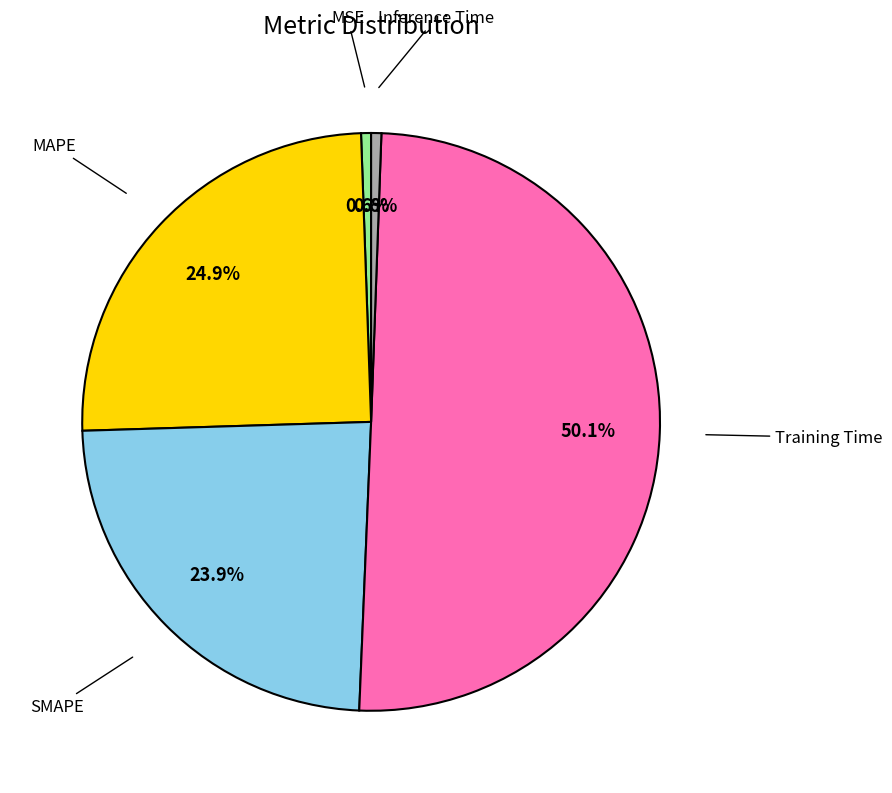

Is there a majority slice in this chart?

Yes